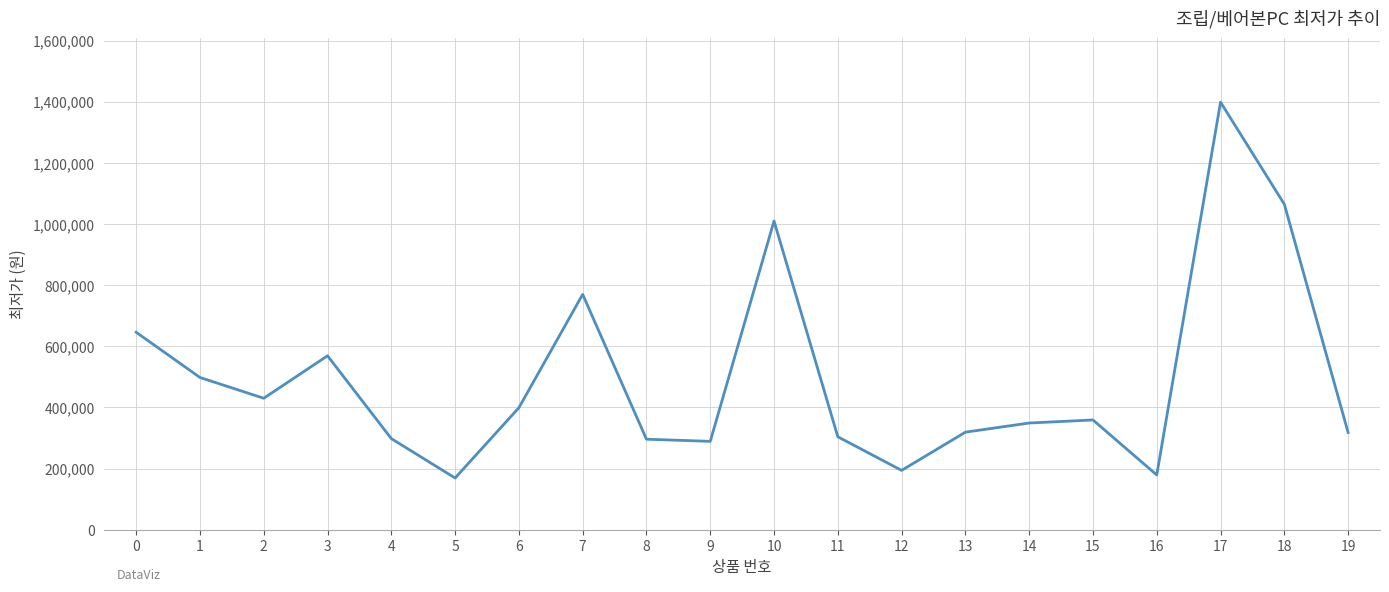

What is the minimum value shown in the chart?

169000